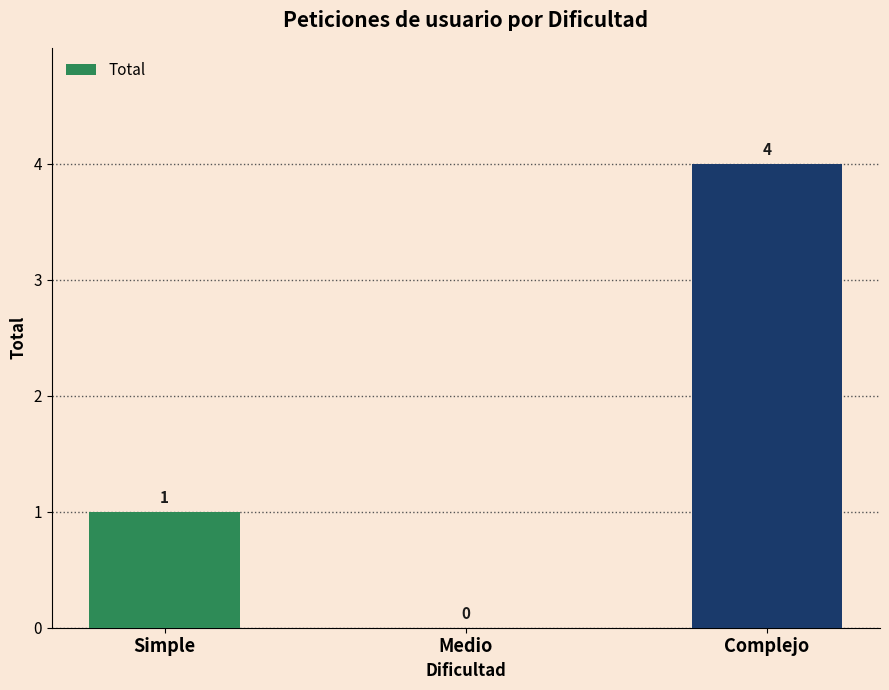

Reading left to right, transcribe all the data shown in this chart.

Simple=1	Medio=0	Complejo=4